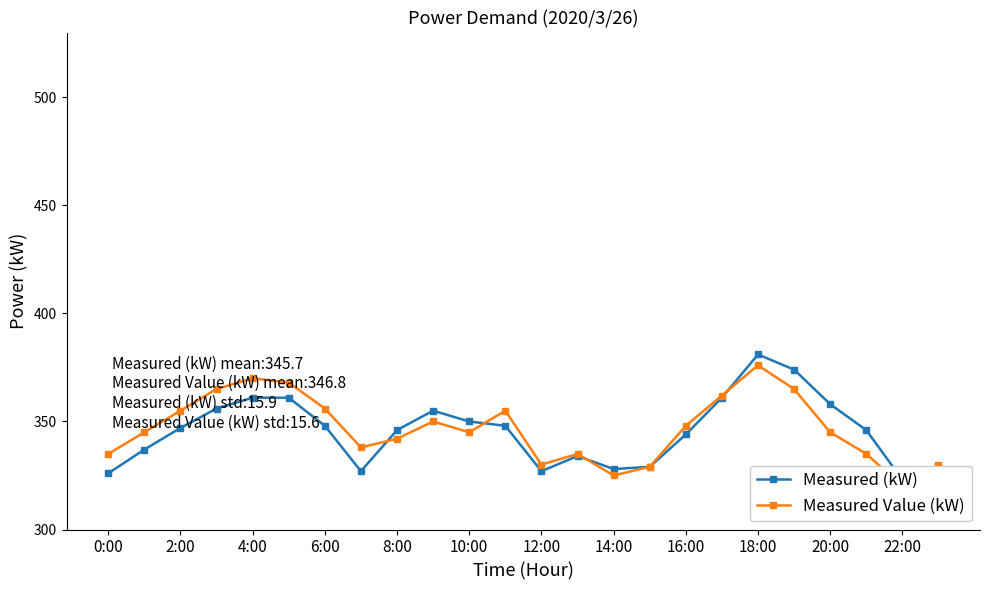

What is the sum of all Measured (kW) values?

8296